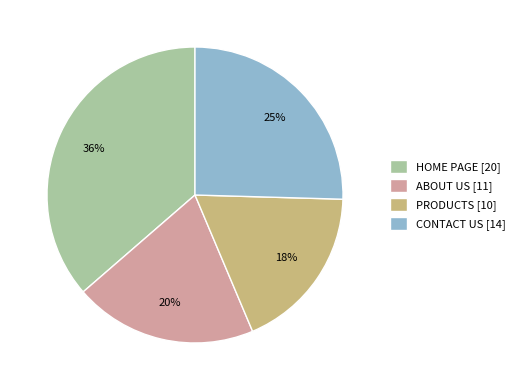

Rank the categories by value from lowest to highest.

PRODUCTS, ABOUT US, CONTACT US, HOME PAGE